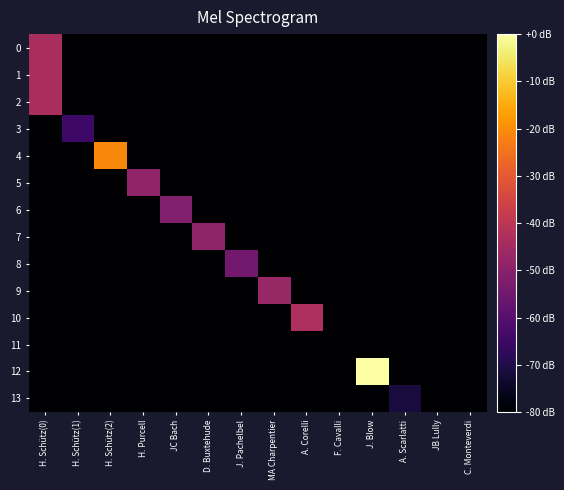

What is the spread (max minus min) of values at A. Corelli?

104.3